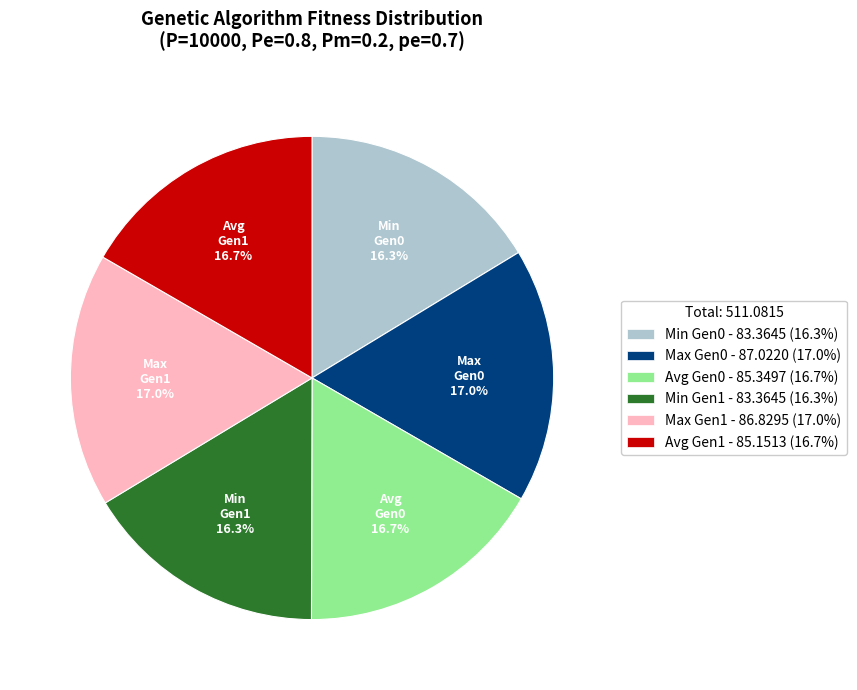

What percentage is NOT represented by Avg Gen1 - 85.1513 (16.7%)?

83.3%